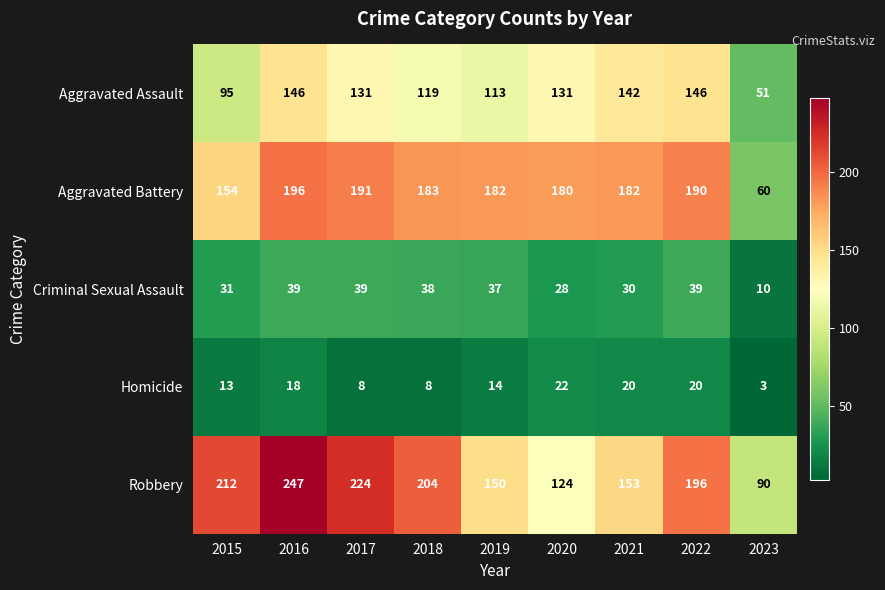

What is the average value of the Aggravated Battery series?

169